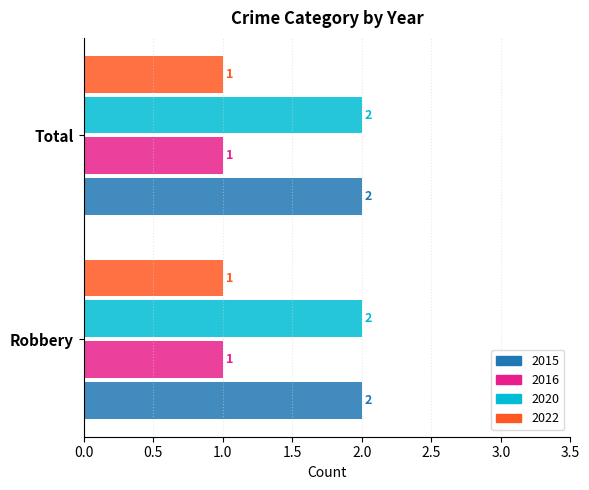

What is the total value across all series at Total?

6